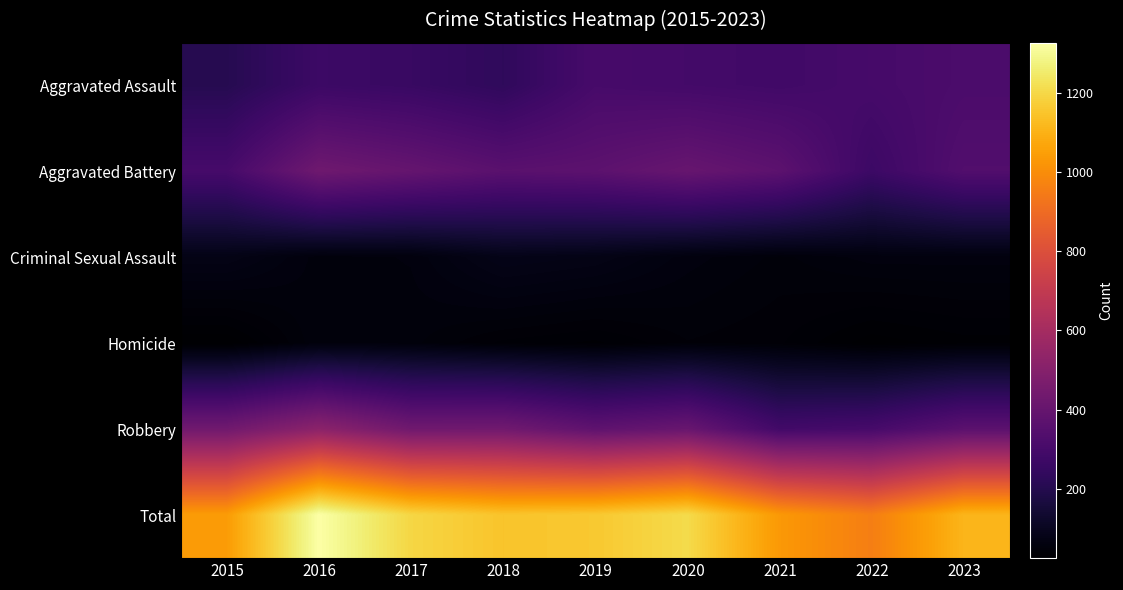

Rank the series by their maximum value, from highest to lowest.

Total, Robbery, Aggravated Battery, Aggravated Assault, Criminal Sexual Assault, Homicide